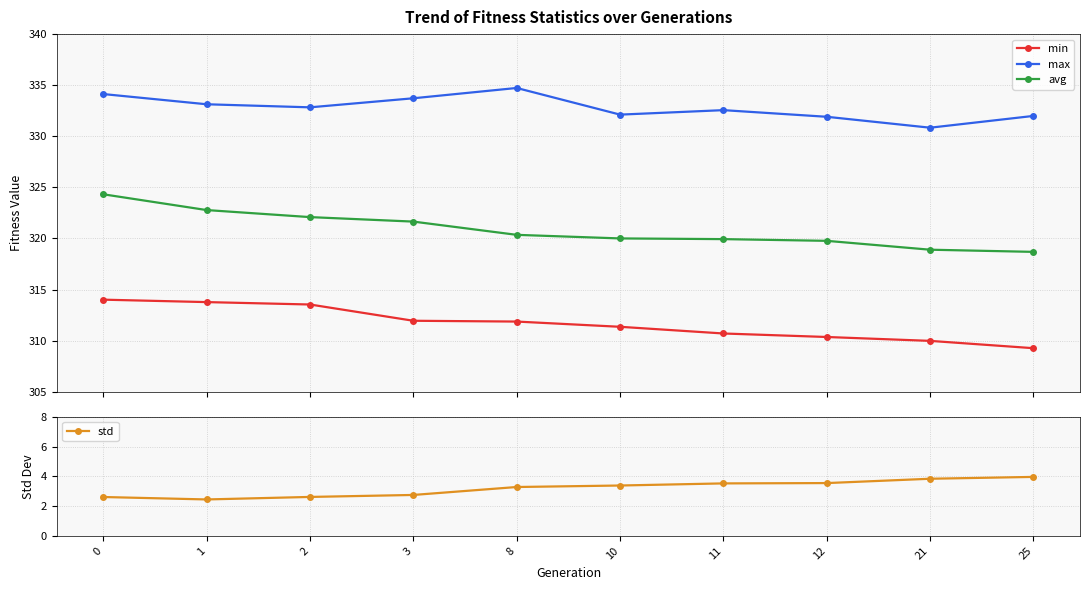

How many values in the std series are below 3?

4